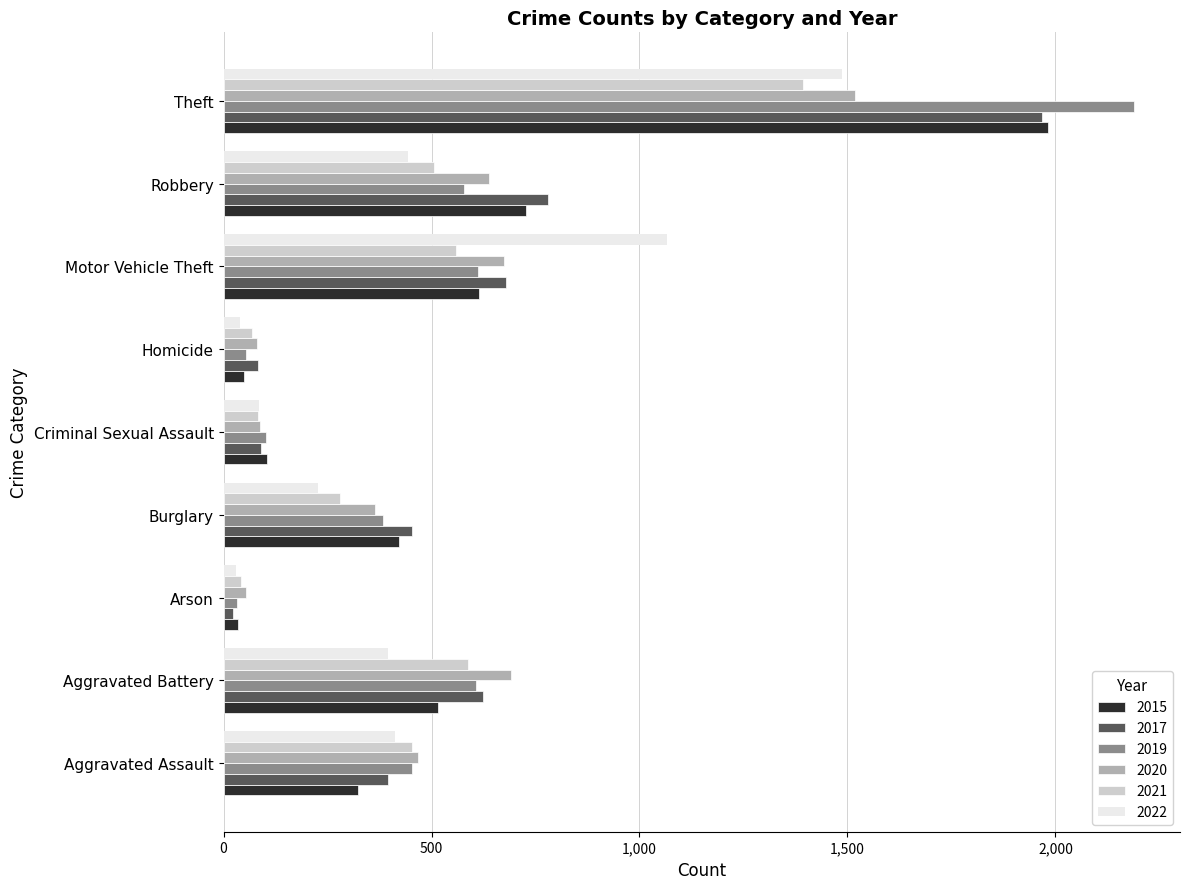

What is the difference between the 2017 values at Homicide and Arson?

59